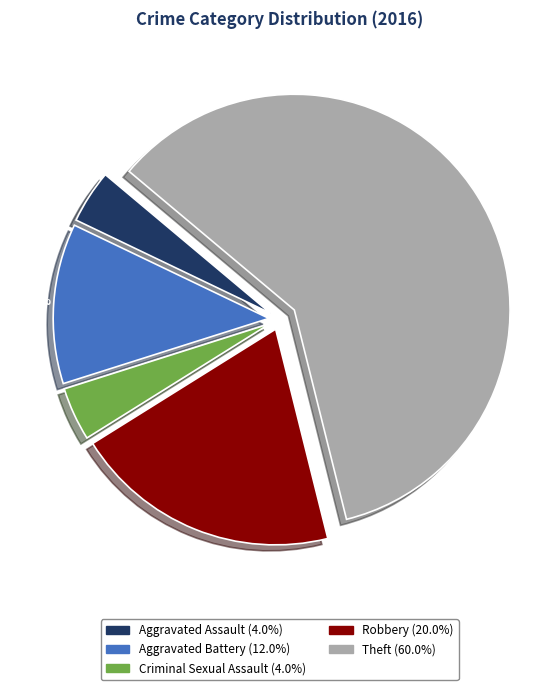

What is the largest slice in the pie chart?

Theft